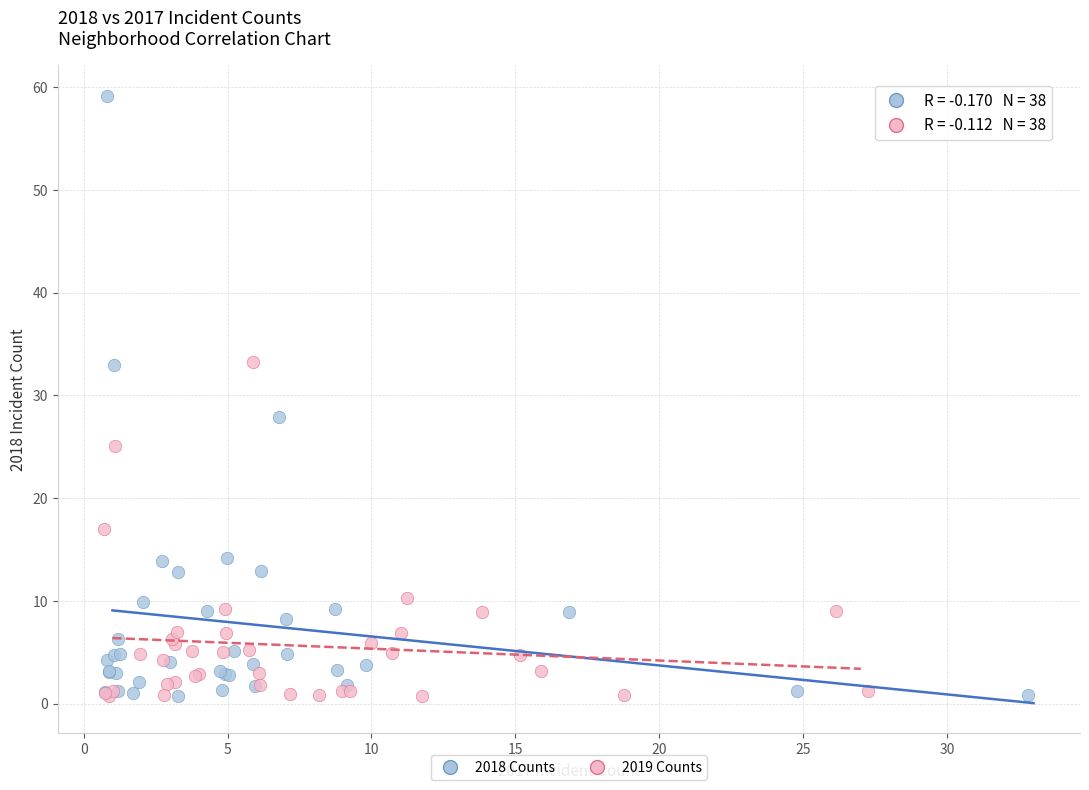

Which series reaches the maximum Y coordinate?

2018 Counts